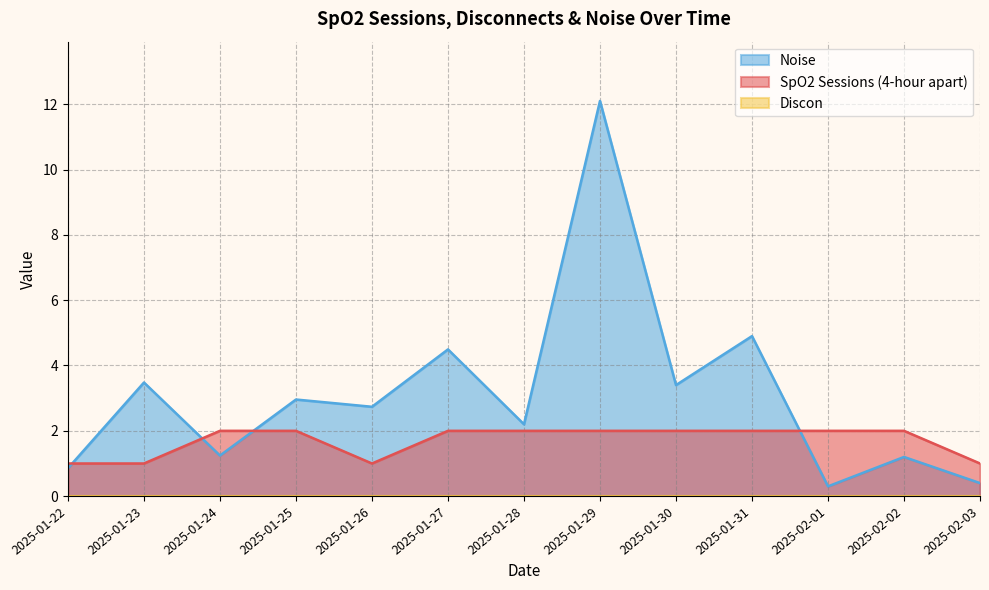

Does the chart have visible grid lines?

Yes